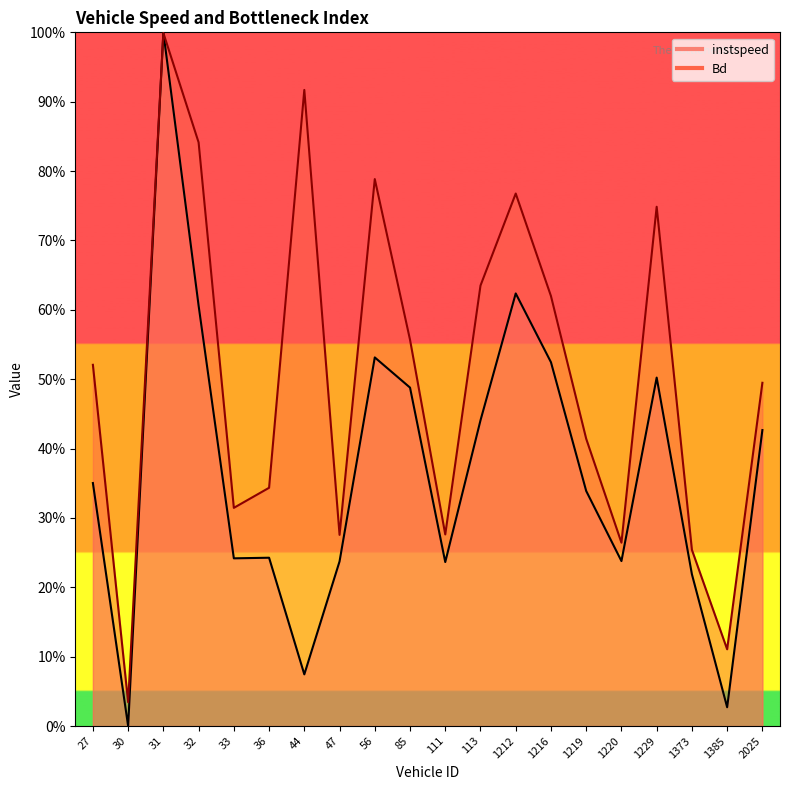

Reading left to right, what are all the values shown in this chart?

instspeed: 27.0=0.4	30.0=0.0	31.0=1.0	32.0=0.6	33.0=0.2	36.0=0.2	44.0=0.1	47.0=0.2	56.0=0.5	85.0=0.5	111.0=0.2	113.0=0.4	1212.0=0.6	1216.0=0.5	1219.0=0.3	1220.0=0.2	1229.0=0.5	1373.0=0.2	1385.0=0.0	2025.0=0.4
Bd: 27.0=0.5	30.0=0.0	31.0=1.0	32.0=0.8	33.0=0.3	36.0=0.3	44.0=0.9	47.0=0.3	56.0=0.8	85.0=0.6	111.0=0.3	113.0=0.6	1212.0=0.8	1216.0=0.6	1219.0=0.4	1220.0=0.3	1229.0=0.7	1373.0=0.3	1385.0=0.1	2025.0=0.5